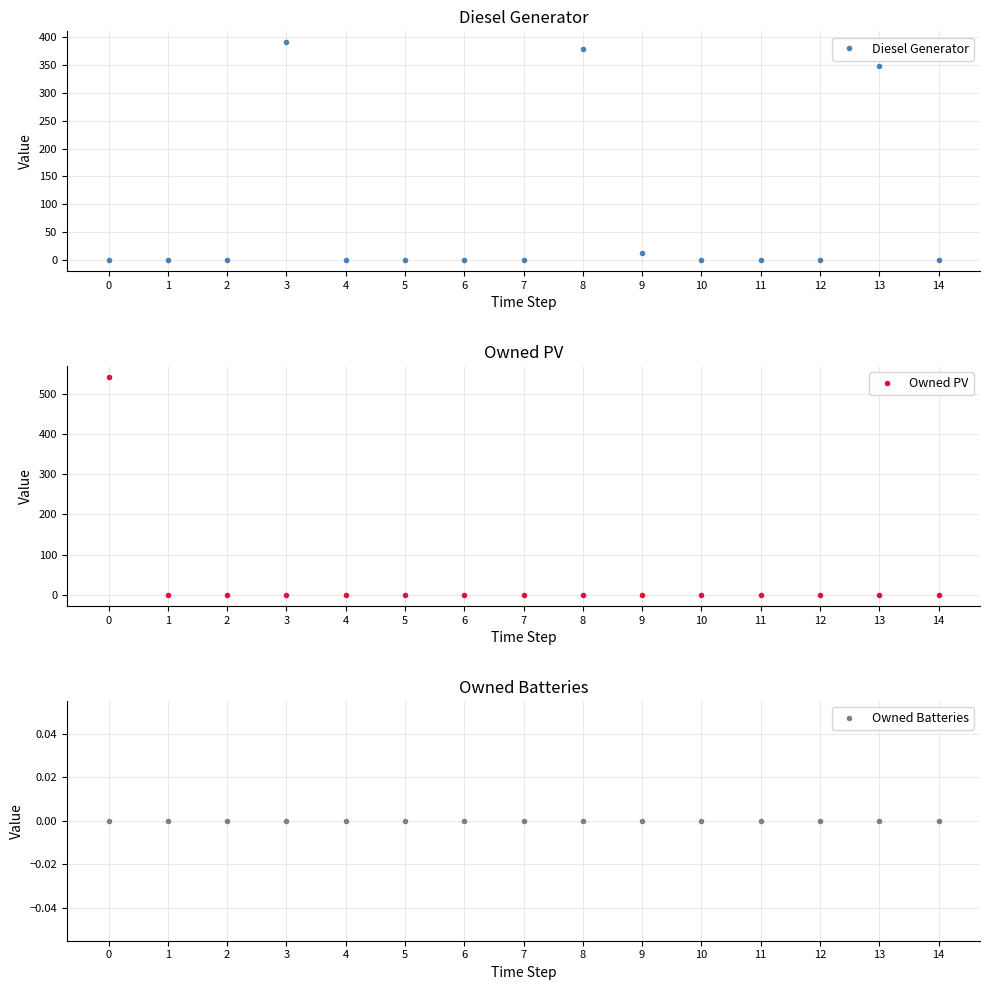

True or false: Diesel Generator and Owned Batteries intersect in this chart.

False